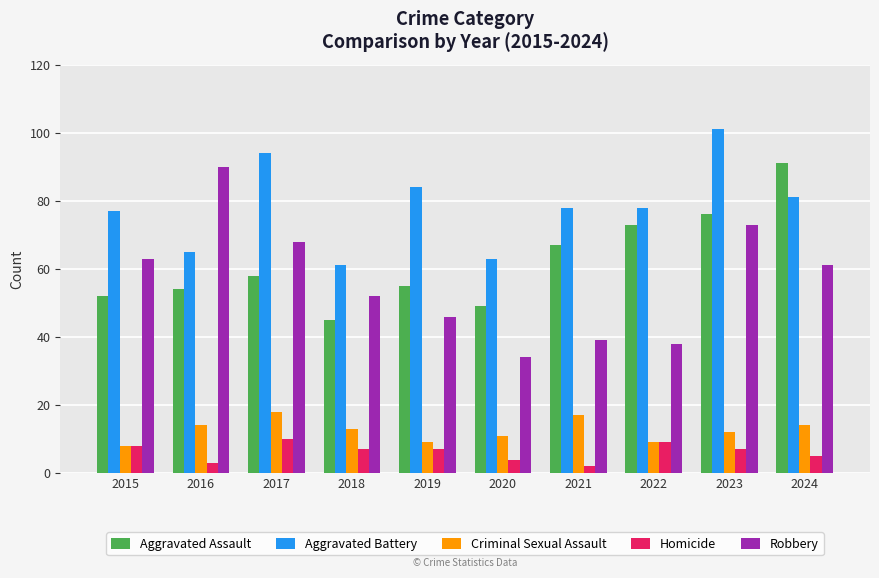

What are all the series names shown in the legend?

Aggravated Assault, Aggravated Battery, Criminal Sexual Assault, Homicide, Robbery